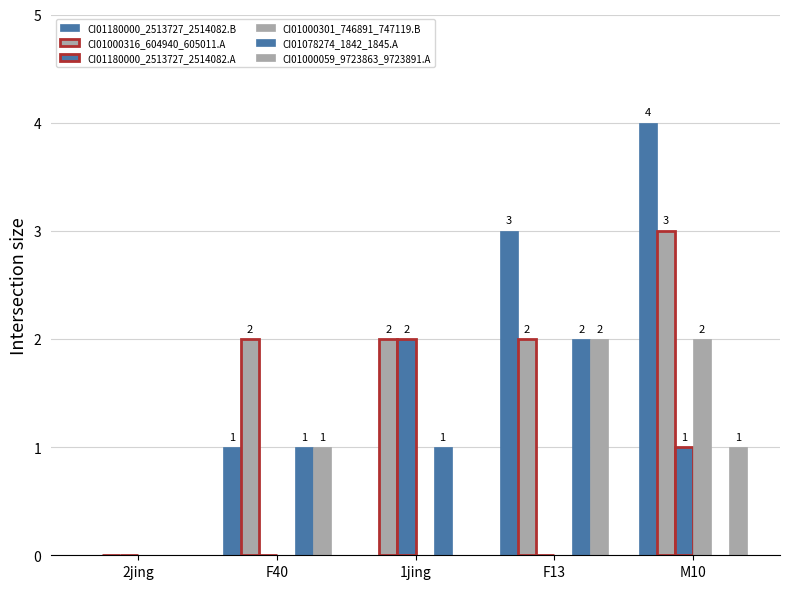

How many groups of bars are there?

5